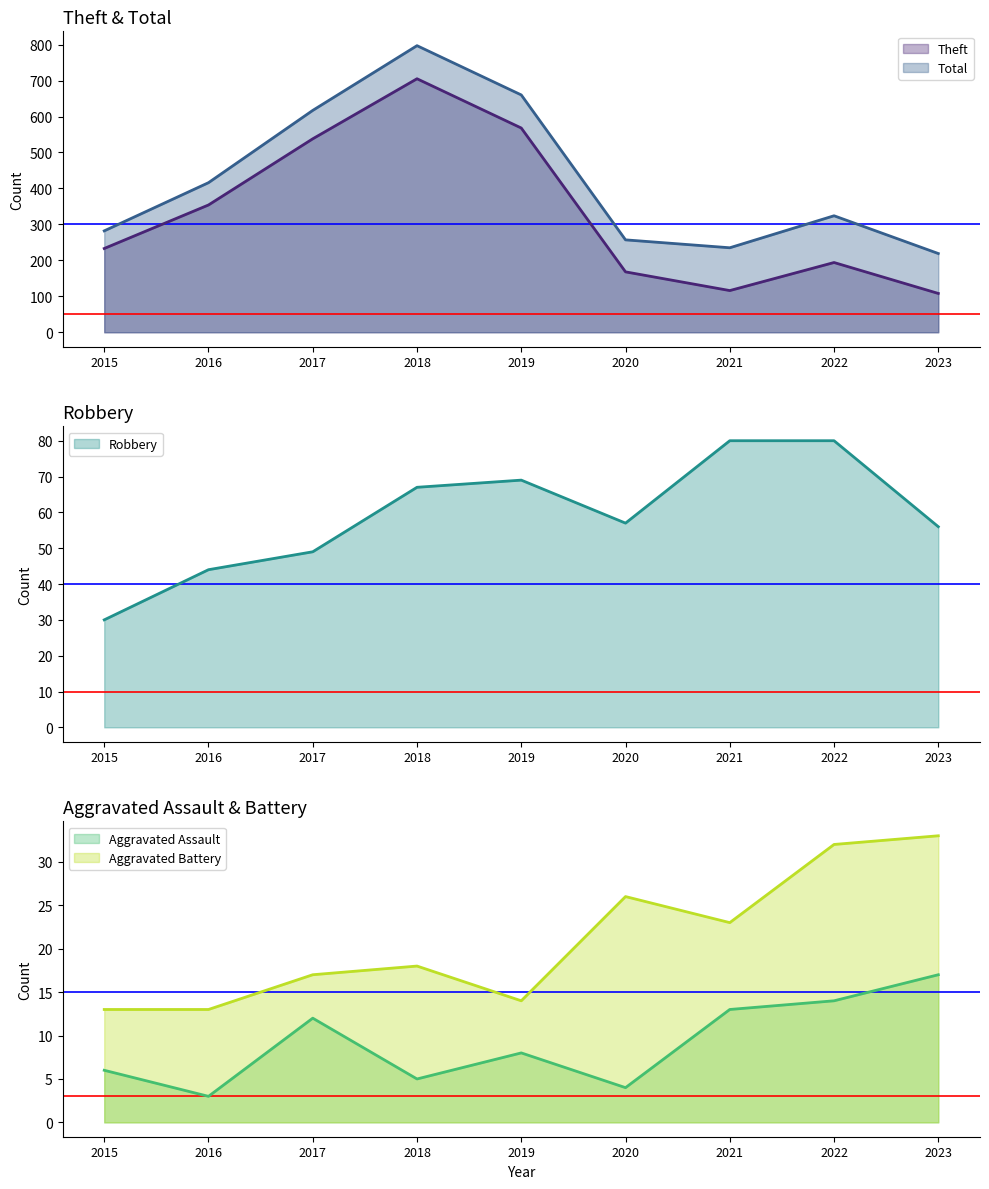

The Aggravated Battery series shows 27 at 2018. True or false?

False